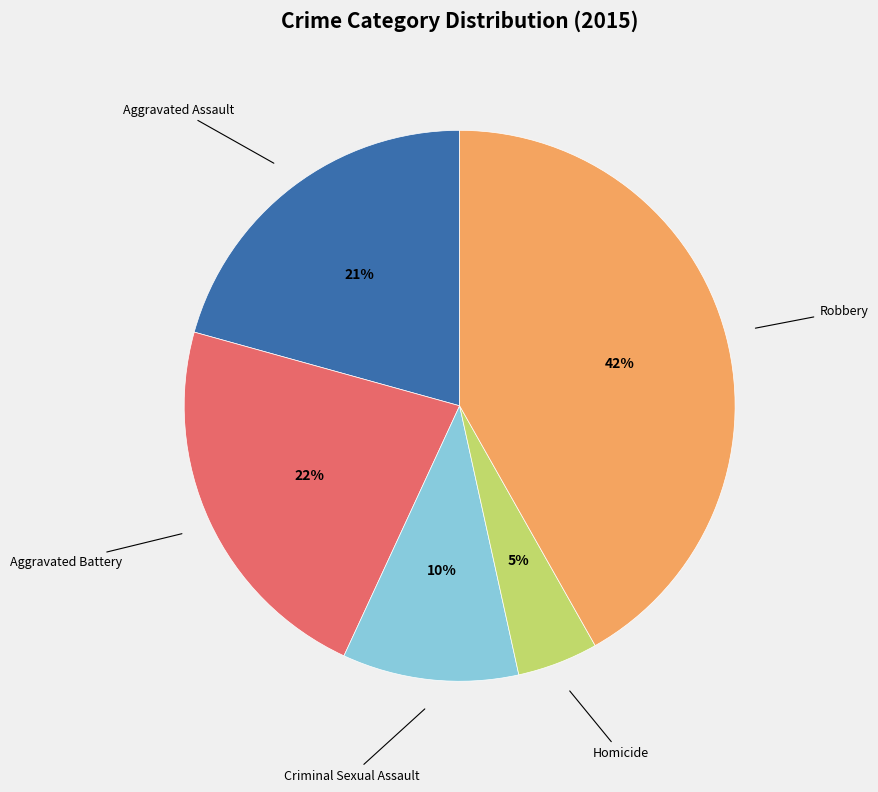

Is there any slice that represents more than half of the pie?

No